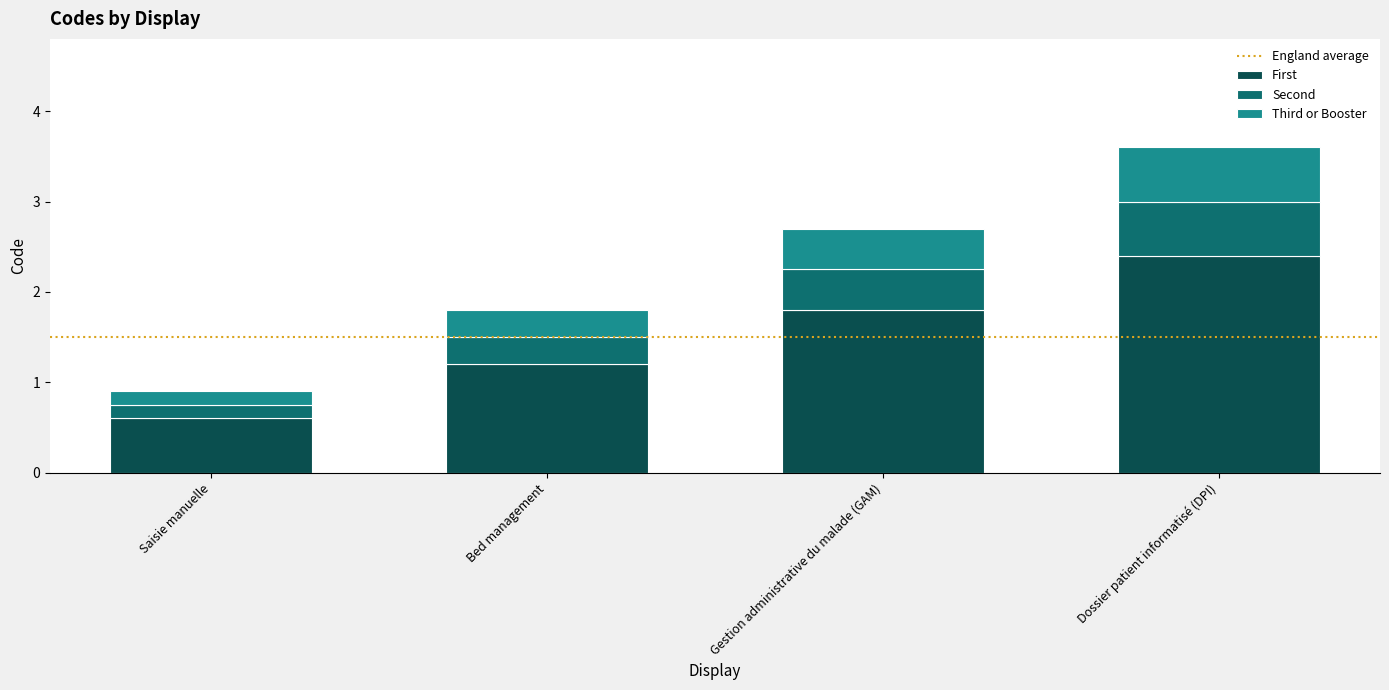

At which label is First closest to 1?

Bed management